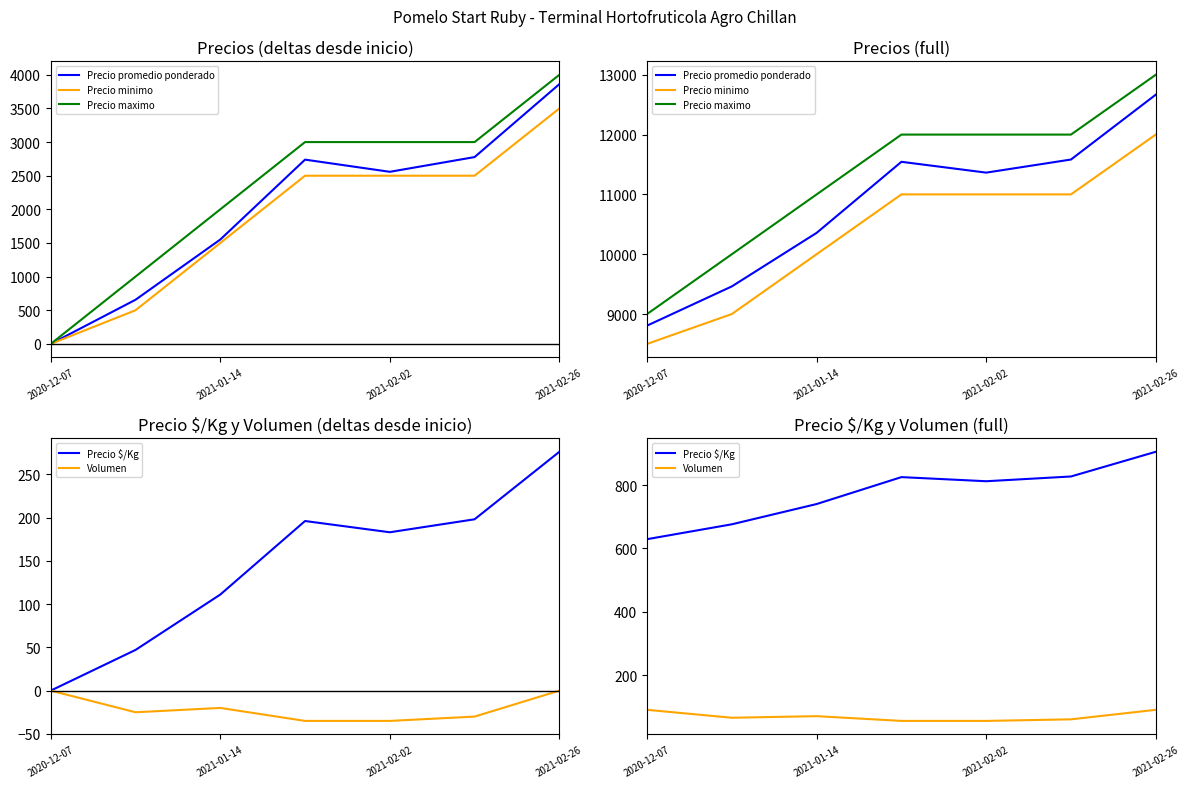

True or false: Precio promedio ponderado and Precio maximo intersect in this chart.

False